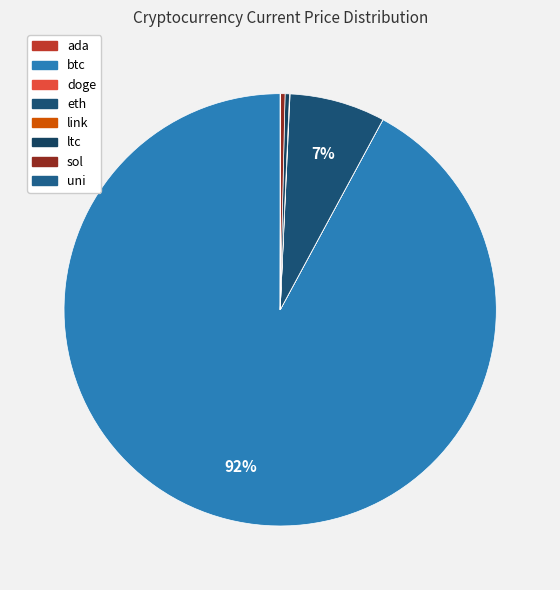

Is btc the majority of the pie?

Yes